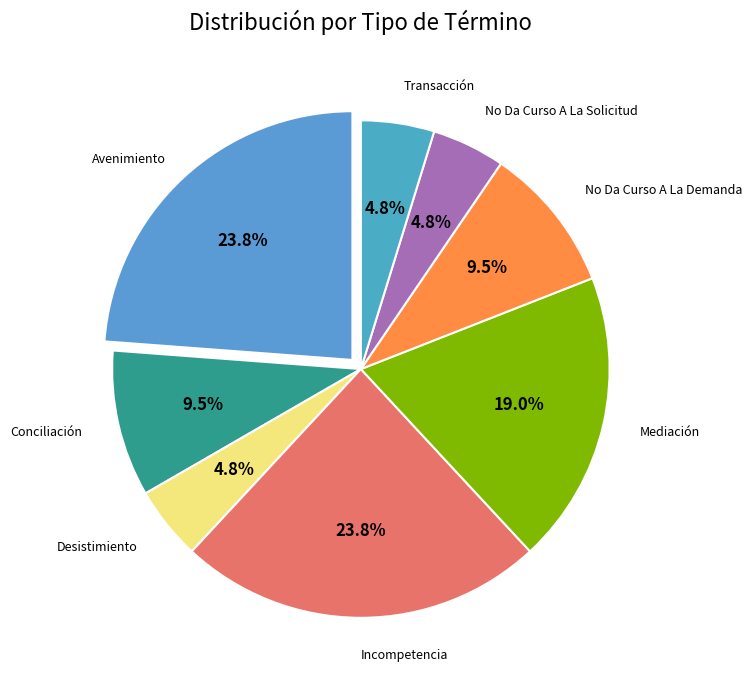

To the nearest percent, what is the average slice percentage?

12%